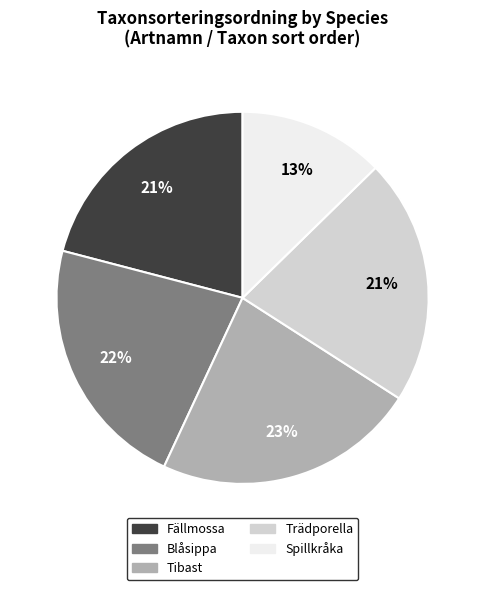

Do Spillkråka and Fällmossa together represent more than half of the pie?

No